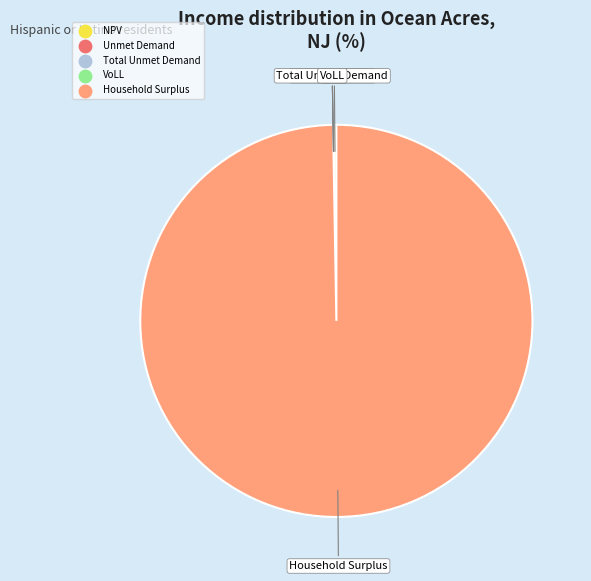

Which slice is the largest?

Household Surplus